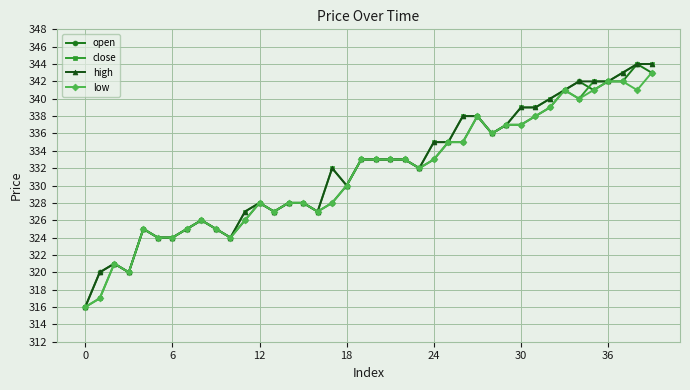

What is the maximum value shown in the chart?

344